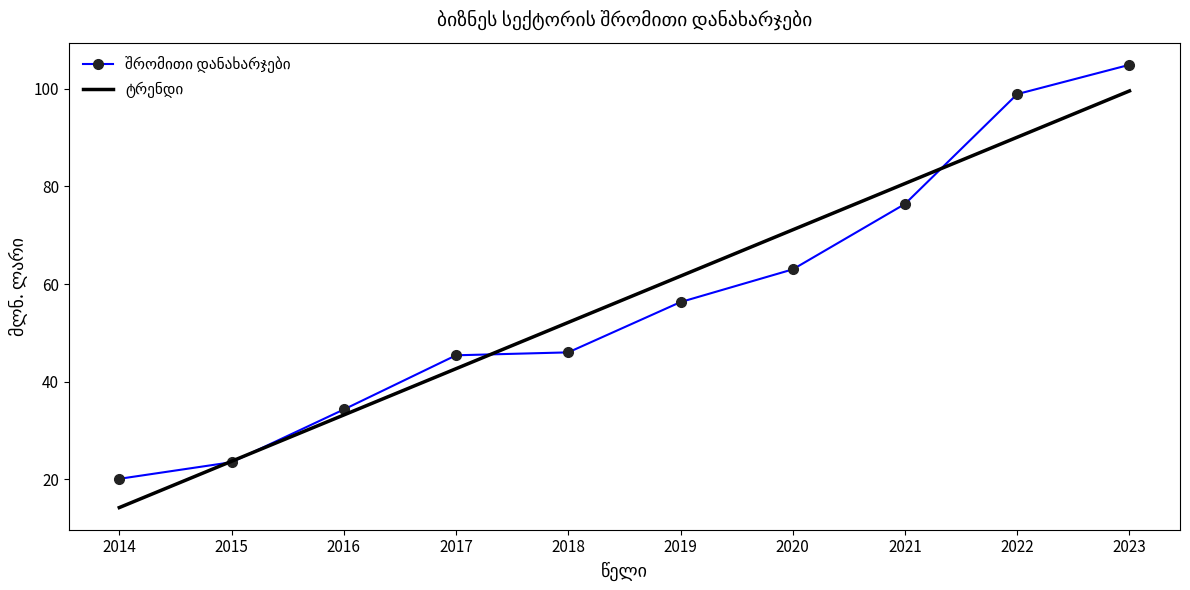

What is the smallest value displayed?

14.2